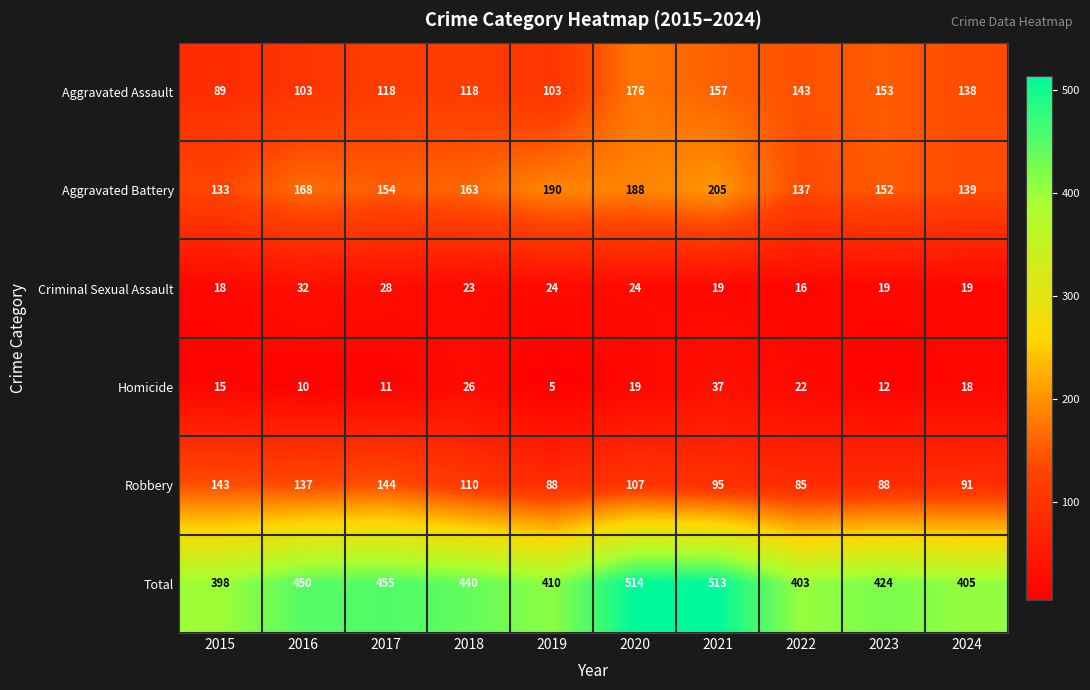

Rank the series at 2018 from highest to lowest value.

Total, Aggravated Battery, Aggravated Assault, Robbery, Homicide, Criminal Sexual Assault